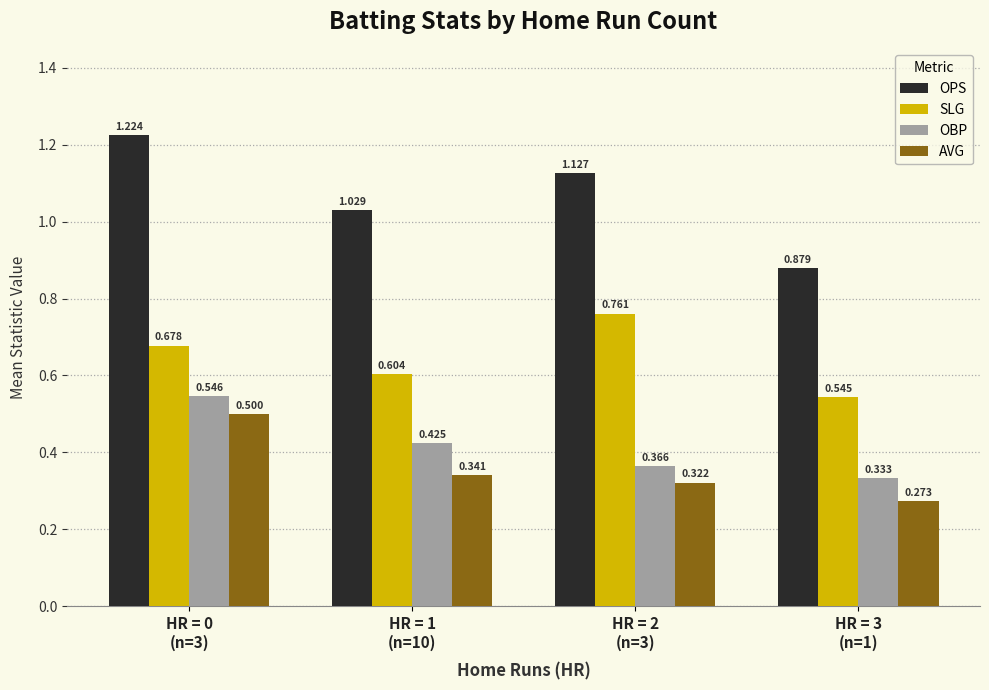

Which series has the largest range (max minus min)?

OPS